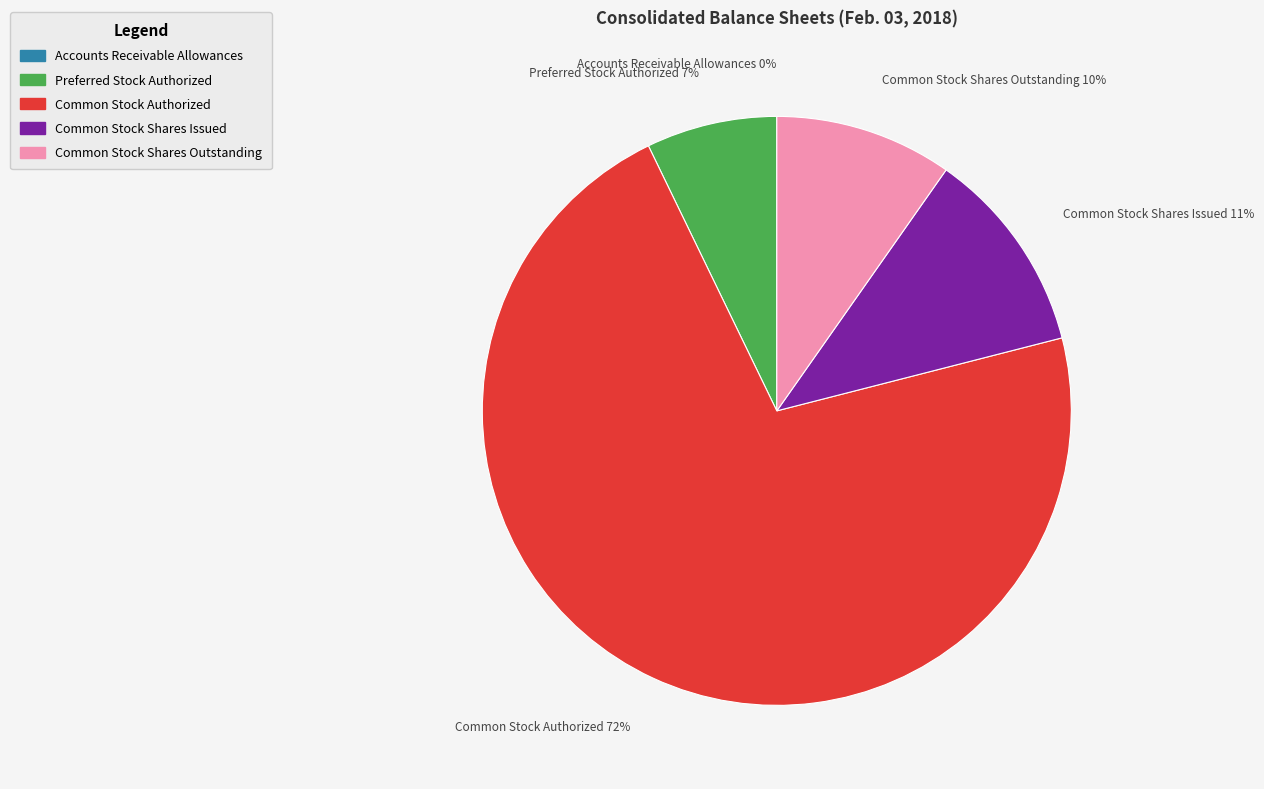

Is there any slice that represents more than half of the pie?

Yes